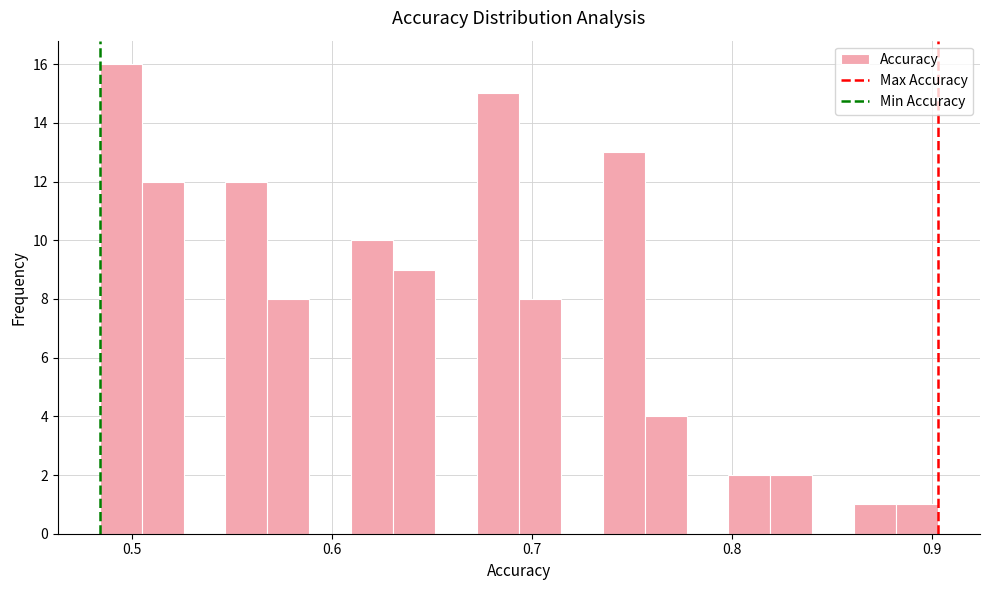

Around what value on the x-axis is the tallest bar? Give the approximate position of its centre, as read against the axis.

0.49